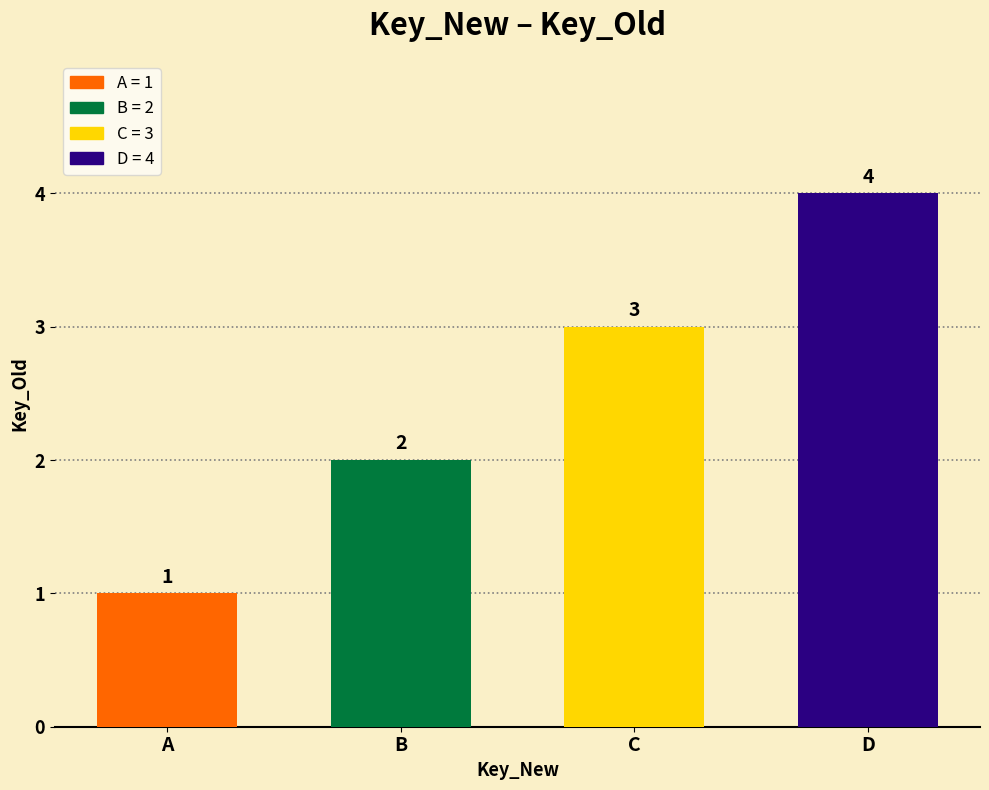

What is the smallest value displayed?

1